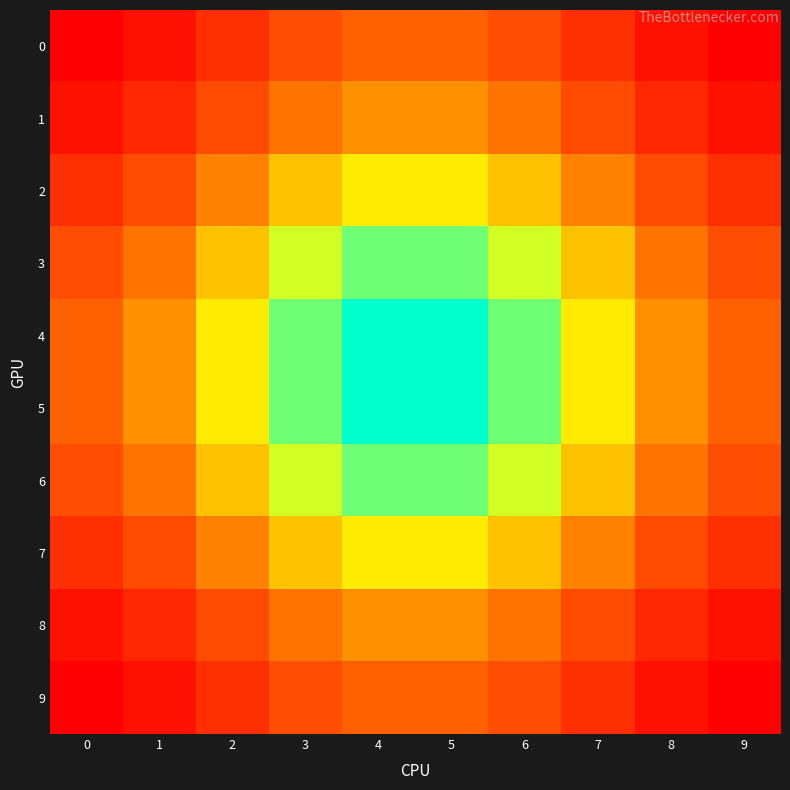

How many series are shown in this chart?

10